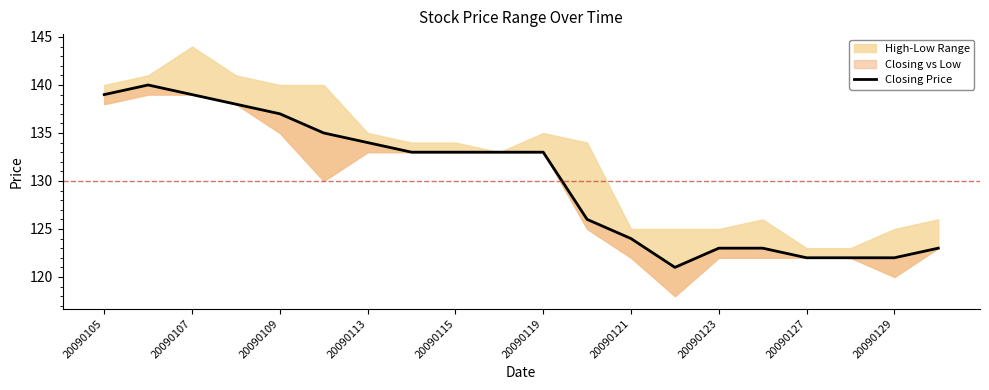

At which category does the chart reach its peak across all series?

20090107